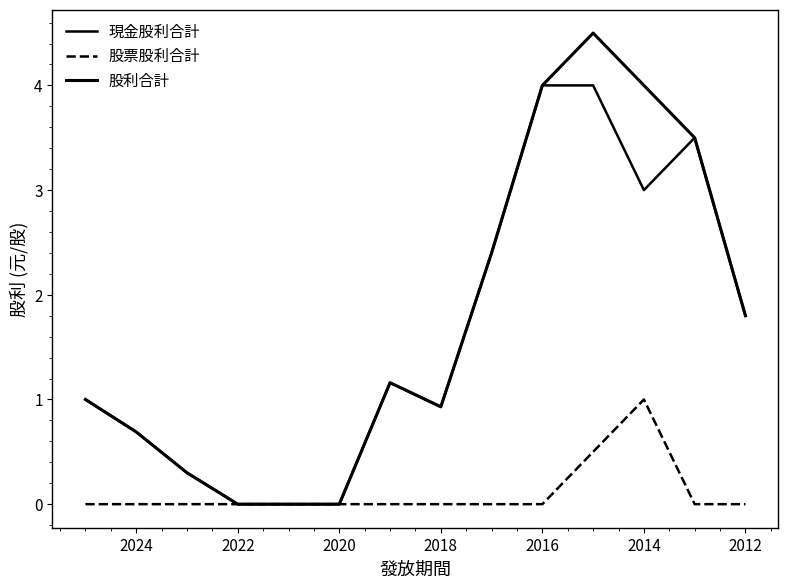

True or false: 現金股利合計 and 股票股利合計 intersect in this chart.

False